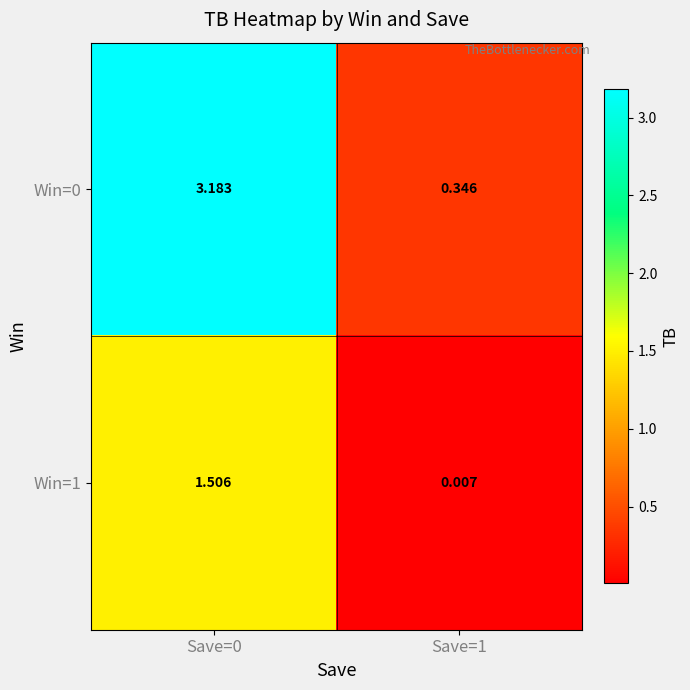

What is the total value across all series at Save=1?

0.4